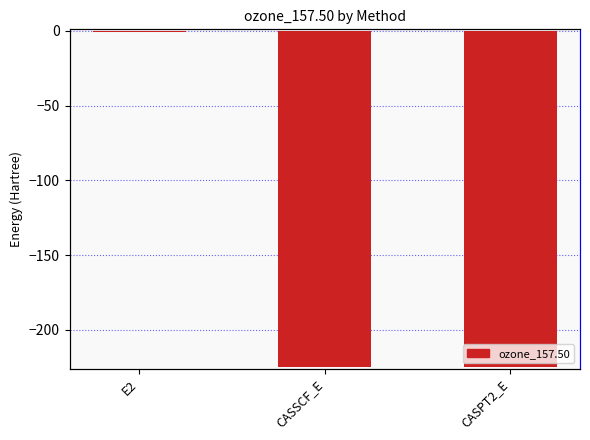

Does the chart contain stacked bars?

No